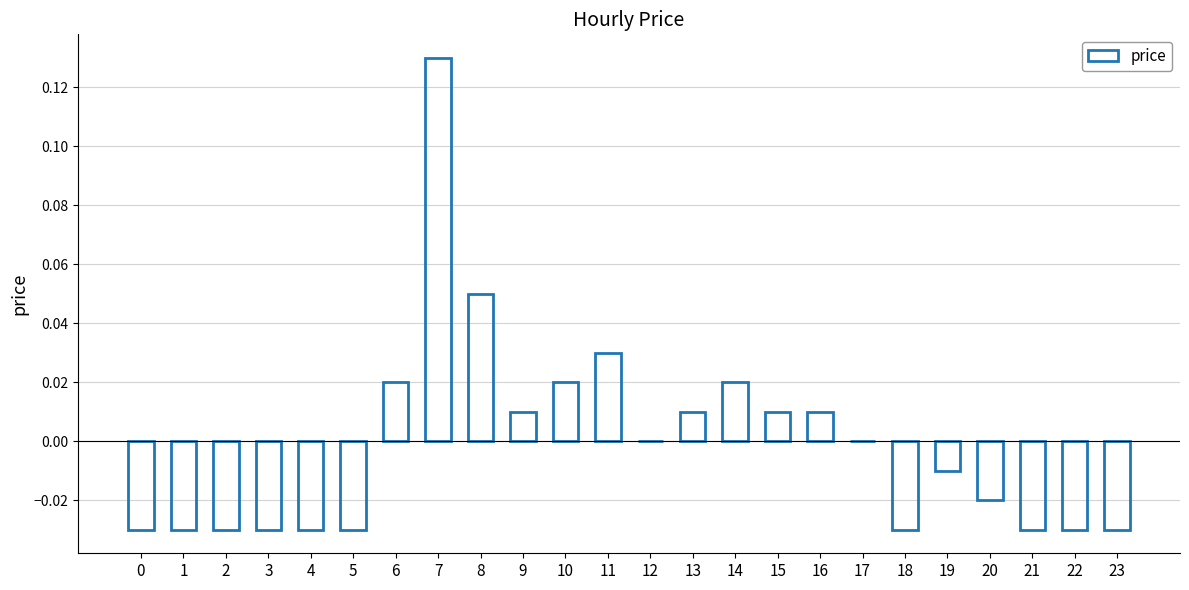

How many data points does each series have?

24